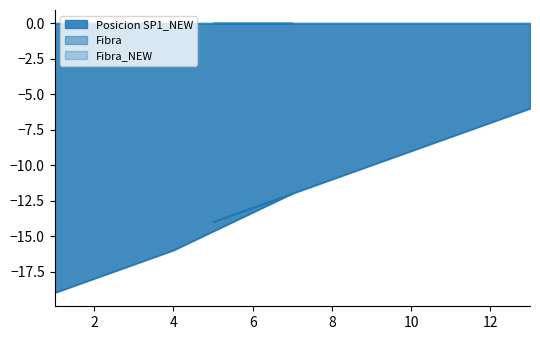

Does the chart have visible grid lines?

No